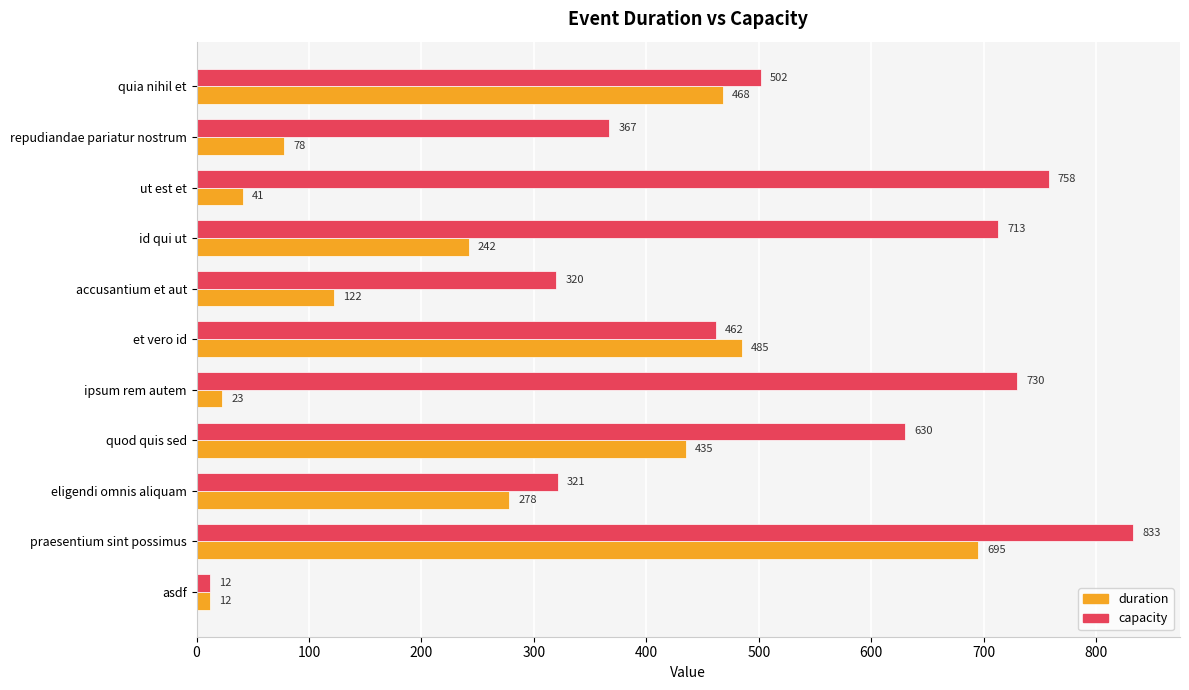

At which label does duration reach its minimum?

asdf